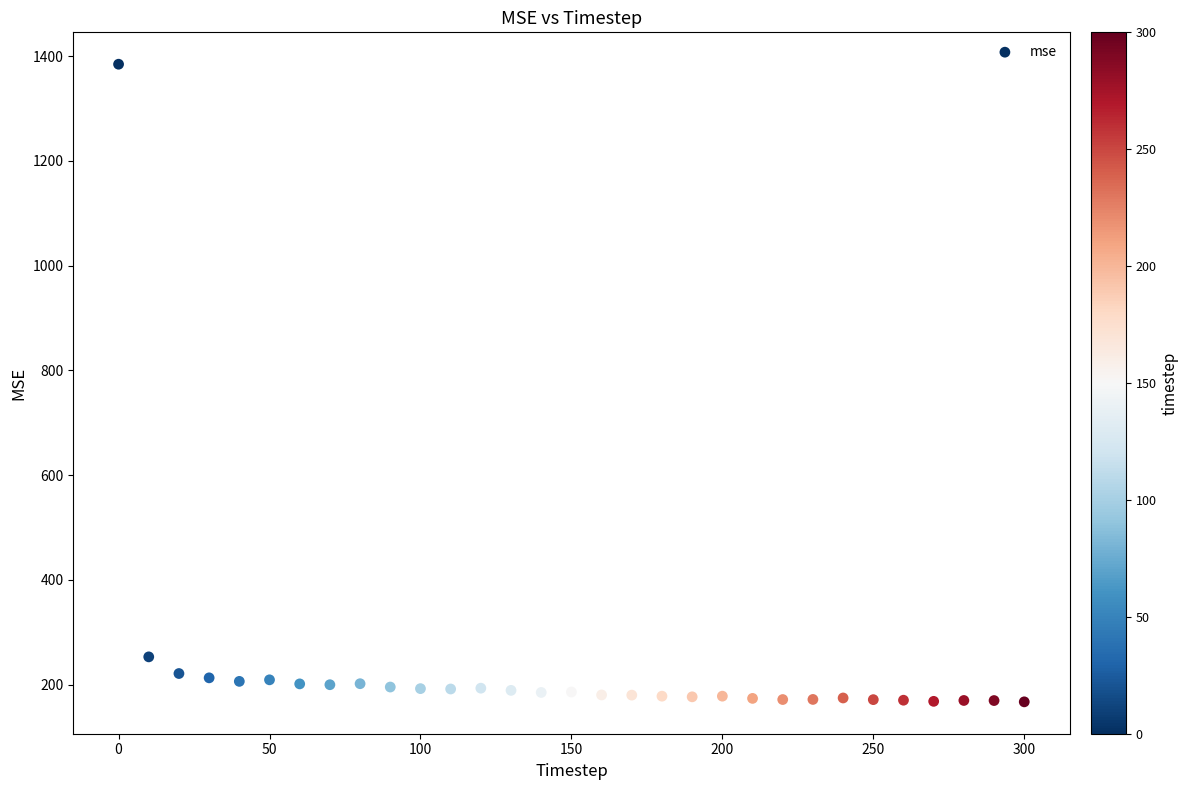

What Y value in the scatter plot is closest to 775?

253.2